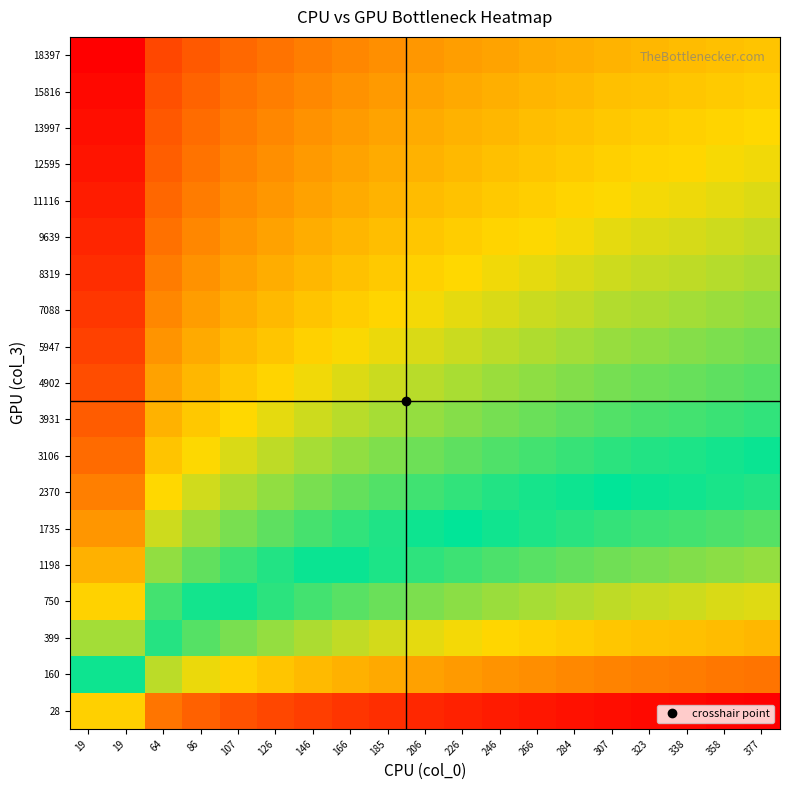

Reading left to right, what are all the values shown in this chart?

28: 19=1.5	19=1.5	64=2.0	86=2.2	107=2.3	126=2.3	146=2.4	166=2.5	185=2.5	206=2.6	226=2.6	246=2.6	266=2.7	284=2.7	307=2.7	323=2.8	338=2.8	358=2.8	377=2.8
160: 19=0.8	19=0.8	64=1.3	86=1.4	107=1.5	126=1.6	146=1.6	166=1.7	185=1.8	206=1.8	226=1.8	246=1.9	266=1.9	284=1.9	307=2.0	323=2.0	338=2.0	358=2.0	377=2.1
399: 19=0.4	19=0.4	64=0.9	86=1.0	107=1.1	126=1.2	146=1.3	166=1.3	185=1.4	206=1.4	226=1.4	246=1.5	266=1.5	284=1.5	307=1.6	323=1.6	338=1.6	358=1.6	377=1.7
750: 19=0.1	19=0.1	64=0.6	86=0.7	107=0.8	126=0.9	146=1.0	166=1.0	185=1.1	206=1.1	226=1.2	246=1.2	266=1.2	284=1.3	307=1.3	323=1.3	338=1.3	358=1.4	377=1.4
1198: 19=-0.1	19=-0.1	64=0.4	86=0.5	107=0.6	126=0.7	146=0.8	166=0.8	185=0.9	206=0.9	226=1.0	246=1.0	266=1.0	284=1.1	307=1.1	323=1.1	338=1.1	358=1.2	377=1.2
1735: 19=-0.3	19=-0.3	64=0.3	86=0.4	107=0.5	126=0.6	146=0.6	166=0.7	185=0.7	206=0.8	226=0.8	246=0.8	266=0.9	284=0.9	307=0.9	323=1.0	338=1.0	358=1.0	377=1.0
2370: 19=-0.4	19=-0.4	64=0.1	86=0.3	107=0.3	126=0.4	146=0.5	166=0.5	185=0.6	206=0.6	226=0.7	246=0.7	266=0.7	284=0.8	307=0.8	323=0.8	338=0.8	358=0.9	377=0.9
3106: 19=-0.5	19=-0.5	64=0.0	86=0.1	107=0.2	126=0.3	146=0.4	166=0.4	185=0.5	206=0.5	226=0.6	246=0.6	266=0.6	284=0.7	307=0.7	323=0.7	338=0.7	358=0.8	377=0.8
3931: 19=-0.6	19=-0.6	64=-0.1	86=0.0	107=0.1	126=0.2	146=0.3	166=0.3	185=0.4	206=0.4	226=0.4	246=0.5	266=0.5	284=0.5	307=0.6	323=0.6	338=0.6	358=0.6	377=0.7
4902: 19=-0.7	19=-0.7	64=-0.2	86=-0.1	107=0.0	126=0.1	146=0.2	166=0.2	185=0.3	206=0.3	226=0.4	246=0.4	266=0.4	284=0.5	307=0.5	323=0.5	338=0.5	358=0.6	377=0.6
5947: 19=-0.8	19=-0.8	64=-0.3	86=-0.1	107=-0.1	126=0.0	146=0.1	166=0.1	185=0.2	206=0.2	226=0.3	246=0.3	266=0.3	284=0.4	307=0.4	323=0.4	338=0.4	358=0.5	377=0.5
7088: 19=-0.9	19=-0.9	64=-0.3	86=-0.2	107=-0.1	126=-0.1	146=0.0	166=0.1	185=0.1	206=0.2	226=0.2	246=0.2	266=0.3	284=0.3	307=0.3	323=0.3	338=0.4	358=0.4	377=0.4
8319: 19=-0.9	19=-0.9	64=-0.4	86=-0.3	107=-0.2	126=-0.1	146=-0.1	166=-0.0	185=0.0	206=0.1	226=0.1	246=0.2	266=0.2	284=0.2	307=0.3	323=0.3	338=0.3	358=0.3	377=0.3
9639: 19=-1.0	19=-1.0	64=-0.5	86=-0.4	107=-0.3	126=-0.2	146=-0.1	166=-0.1	185=-0.0	206=0.0	226=0.1	246=0.1	266=0.1	284=0.2	307=0.2	323=0.2	338=0.2	358=0.3	377=0.3
11116: 19=-1.0	19=-1.0	64=-0.5	86=-0.4	107=-0.3	126=-0.2	146=-0.2	166=-0.1	185=-0.1	206=-0.0	226=0.0	246=0.0	266=0.1	284=0.1	307=0.1	323=0.2	338=0.2	358=0.2	377=0.2
12595: 19=-1.1	19=-1.1	64=-0.6	86=-0.5	107=-0.4	126=-0.3	146=-0.2	166=-0.2	185=-0.1	206=-0.1	226=-0.1	246=-0.0	266=0.0	284=0.0	307=0.1	323=0.1	338=0.1	358=0.1	377=0.2
13997: 19=-1.1	19=-1.1	64=-0.6	86=-0.5	107=-0.4	126=-0.3	146=-0.3	166=-0.2	185=-0.2	206=-0.1	226=-0.1	246=-0.1	266=-0.0	284=0.0	307=0.0	323=0.1	338=0.1	358=0.1	377=0.1
15816: 19=-1.2	19=-1.2	64=-0.7	86=-0.6	107=-0.5	126=-0.4	146=-0.3	166=-0.3	185=-0.2	206=-0.2	226=-0.2	246=-0.1	266=-0.1	284=-0.1	307=-0.0	323=0.0	338=0.0	358=0.0	377=0.1
18397: 19=-1.2	19=-1.2	64=-0.7	86=-0.6	107=-0.5	126=-0.5	146=-0.4	166=-0.3	185=-0.3	206=-0.3	226=-0.2	246=-0.2	266=-0.1	284=-0.1	307=-0.1	323=-0.1	338=-0.0	358=-0.0	377=0.0